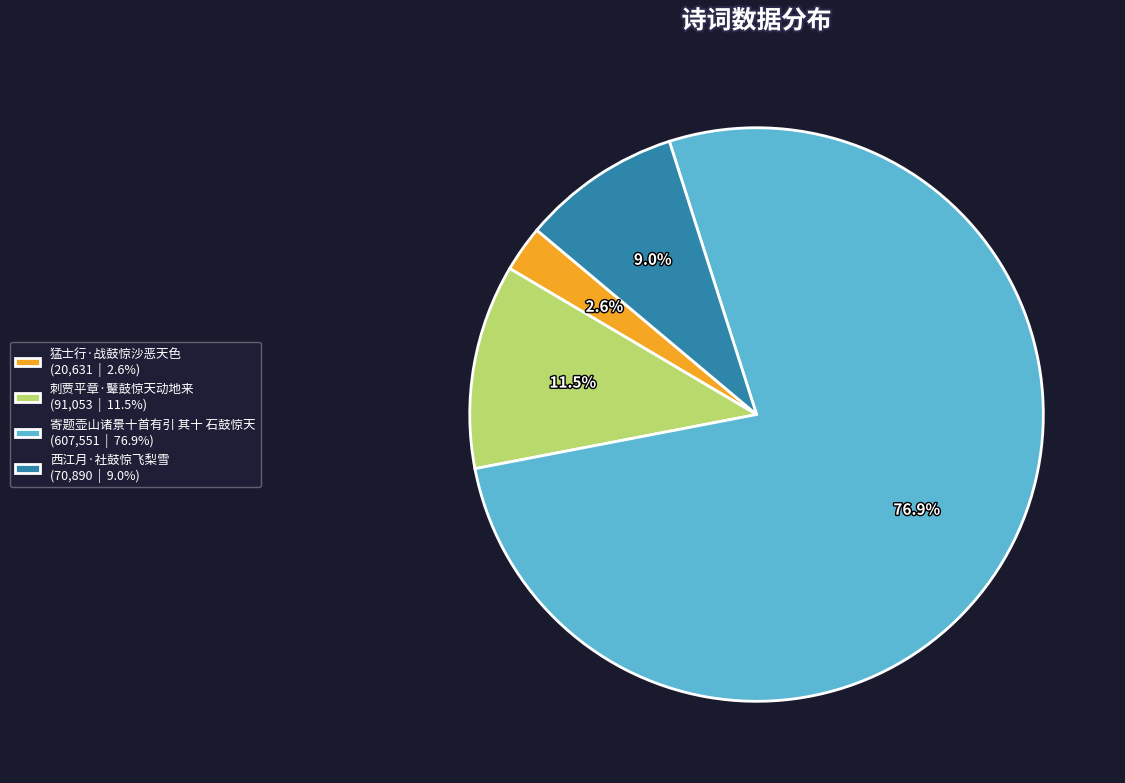

To the nearest percent, what is the difference between the 刺贾平章·鼙鼓惊天动地来 and 猛士行·战鼓惊沙恶天色 slice percentages?

9%